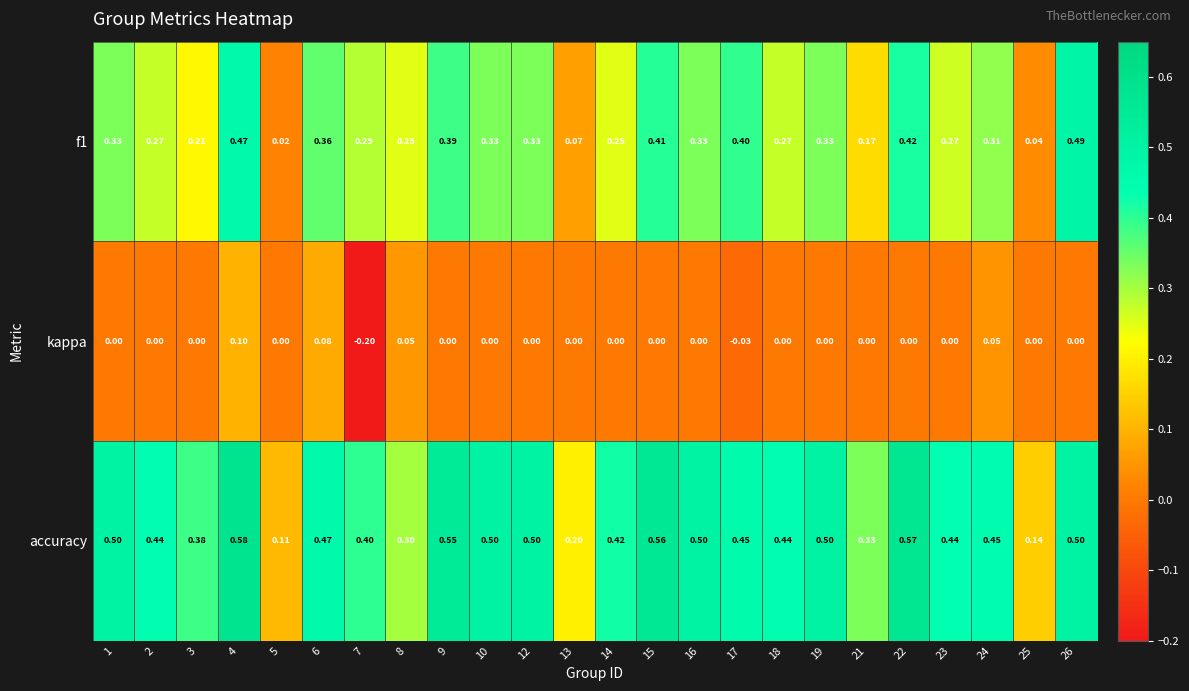

Which series changed the most between 13 and 22?

accuracy